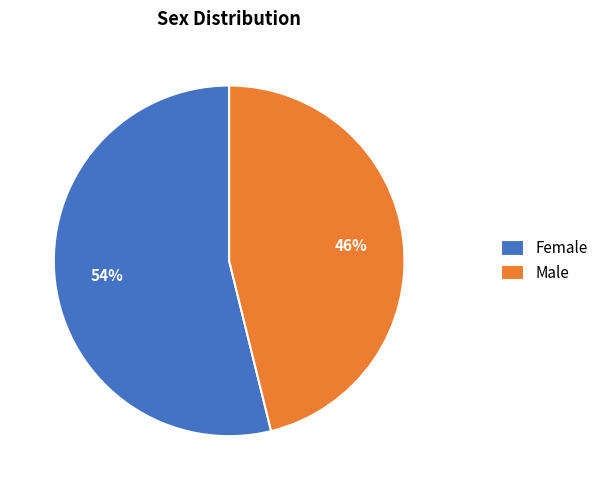

Which category has the smallest portion of the pie?

Male